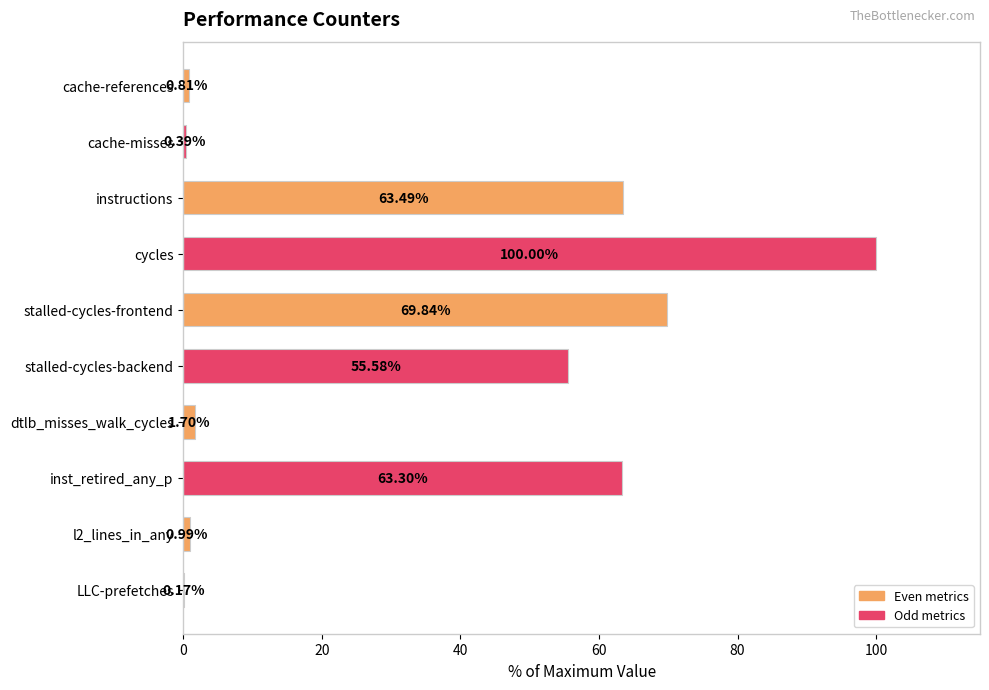

Which category has the highest value across all series?

cycles